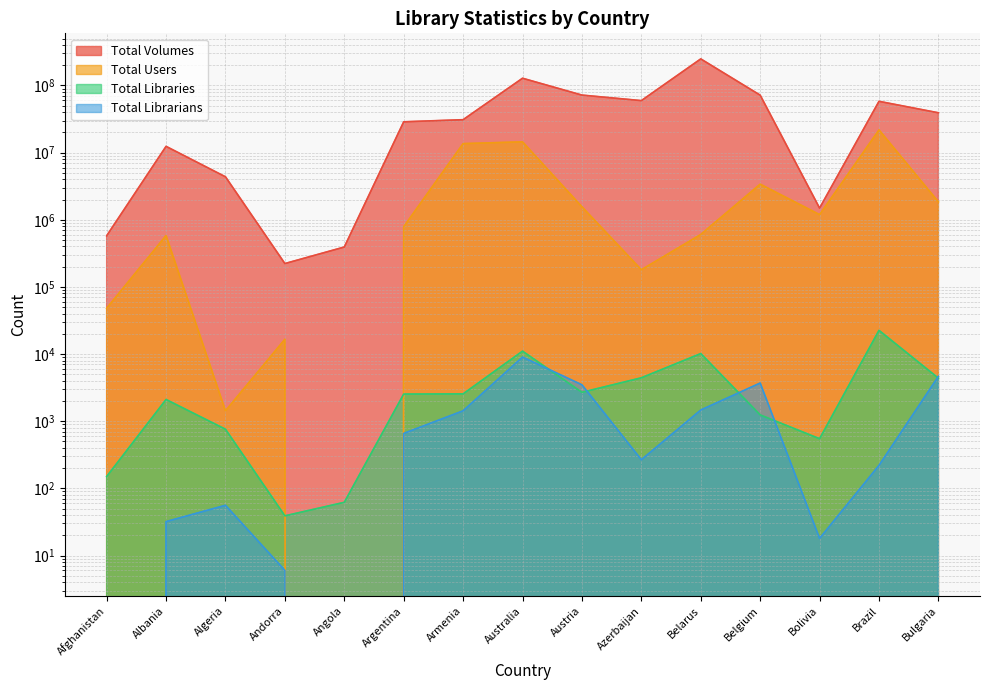

Reading left to right, extract all data points from this chart.

Total Volumes: Afghanistan=577300	Albania=12398795	Algeria=4363718	Andorra=222869	Angola=392870	Argentina=28770630	Armenia=30935507	Australia=128150151	Austria=71909504	Azerbaijan=59502341	Belarus=248679193	Belgium=71767846	Bolivia=1492550	Brazil=58078980	Bulgaria=39198801
Total Users: Afghanistan=48133	Albania=581298	Algeria=1430	Andorra=16596	Angola=0	Argentina=787788	Armenia=13615227	Australia=14477916	Austria=1559109	Azerbaijan=180131	Belarus=603716	Belgium=3388405	Bolivia=1193122	Brazil=21776249	Bulgaria=1847303
Total Libraries: Afghanistan=150	Albania=2107	Algeria=760	Andorra=39	Angola=62	Argentina=2537	Armenia=2555	Australia=11052	Austria=2695	Azerbaijan=4432	Belarus=10173	Belgium=1242	Bolivia=549	Brazil=22544	Bulgaria=4374
Total Librarians: Afghanistan=0	Albania=32	Algeria=56	Andorra=6	Angola=0	Argentina=658	Armenia=1430	Australia=9021	Austria=3486	Azerbaijan=267	Belarus=1469	Belgium=3704	Bolivia=18	Brazil=220	Bulgaria=4658